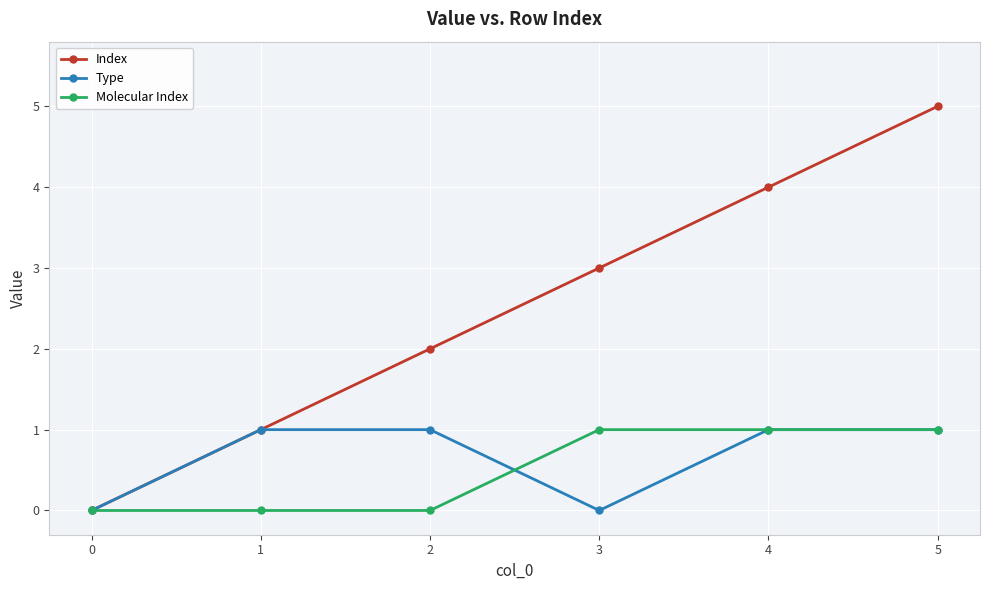

How many Molecular Index values are between 0 and 1?

6